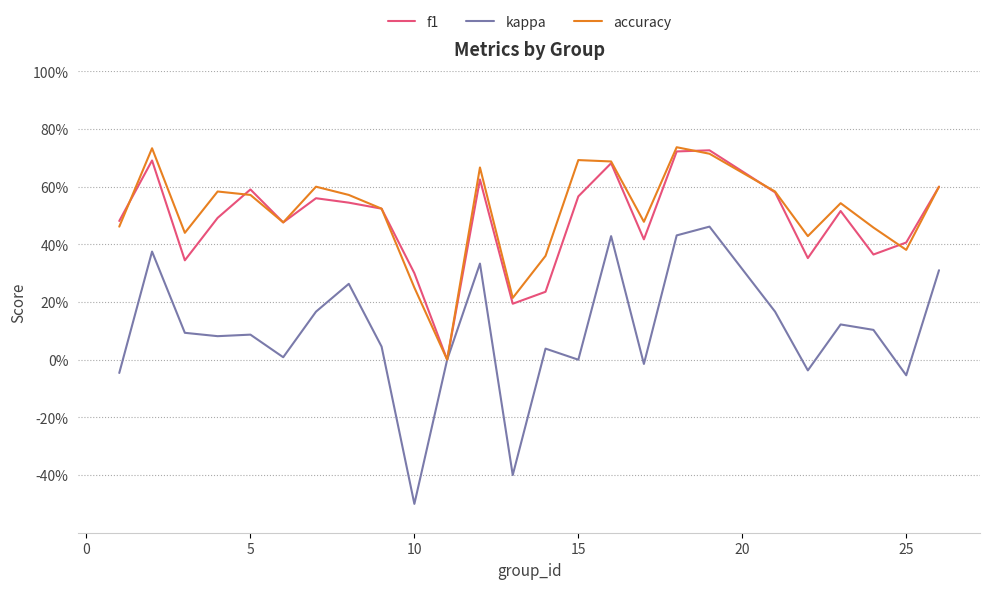

What is the average value of the kappa series?

0.1